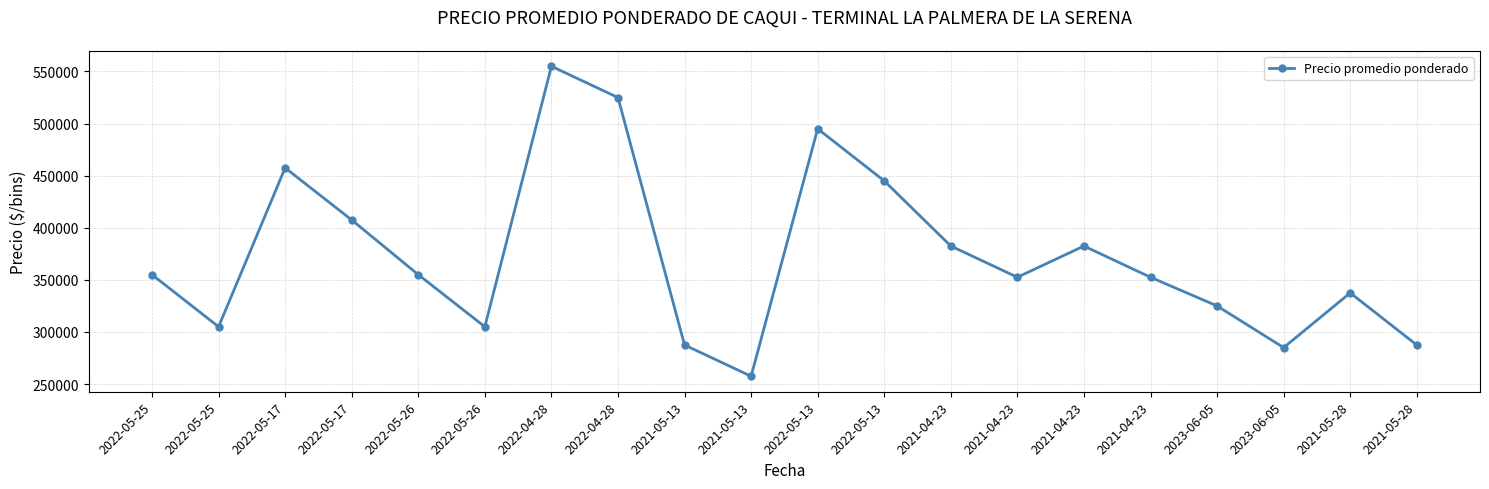

How many lines are shown in the chart?

1